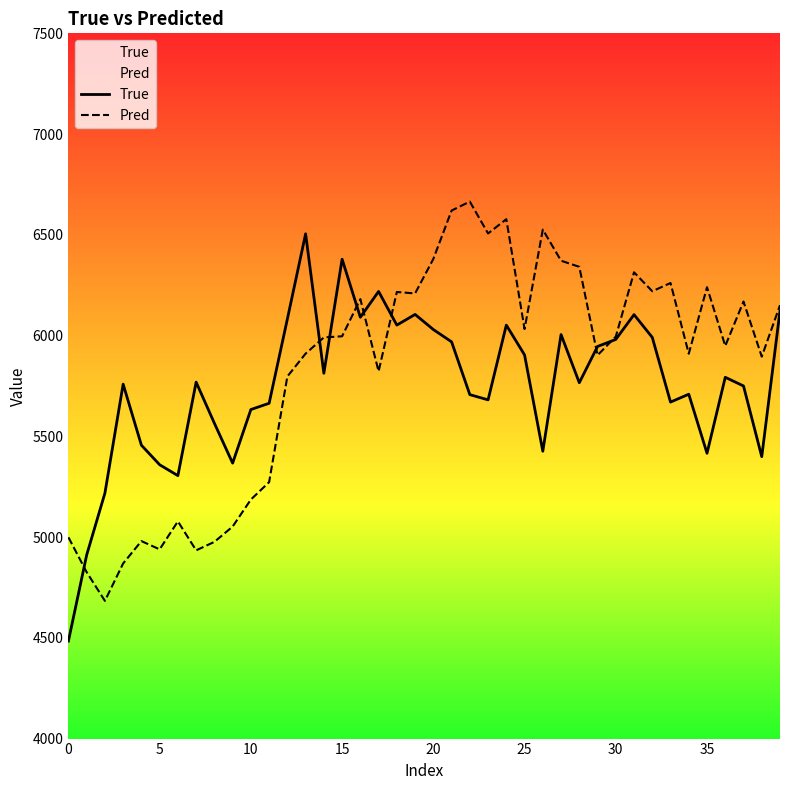

Which category has the highest value in the Pred series?

22